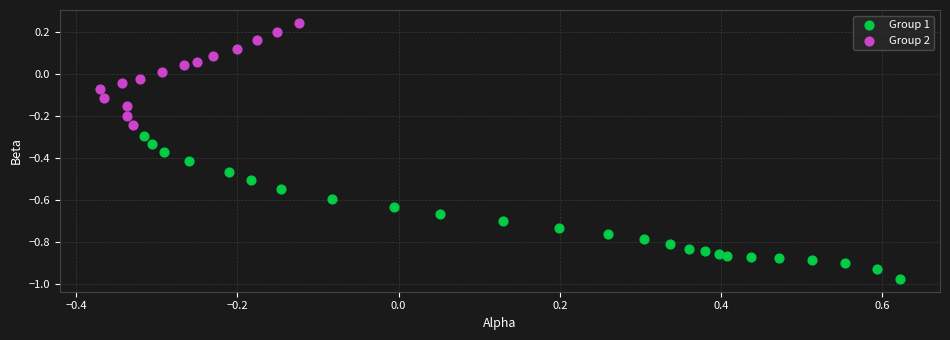

Which series contains the highest Y value?

Group 2